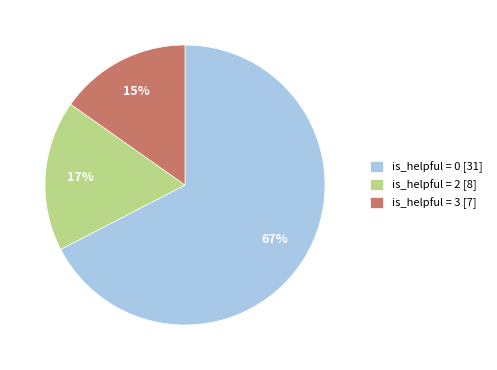

Combined, do is_helpful = 3 [7] and is_helpful = 2 [8] account for over 50%?

No